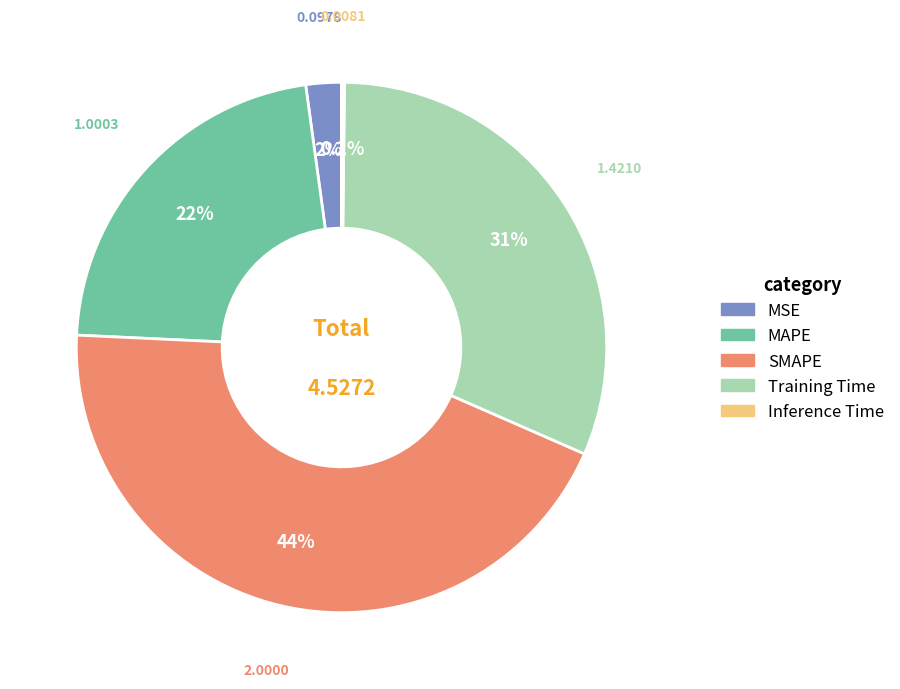

True or false: MAPE accounts for 22% of the total.

True